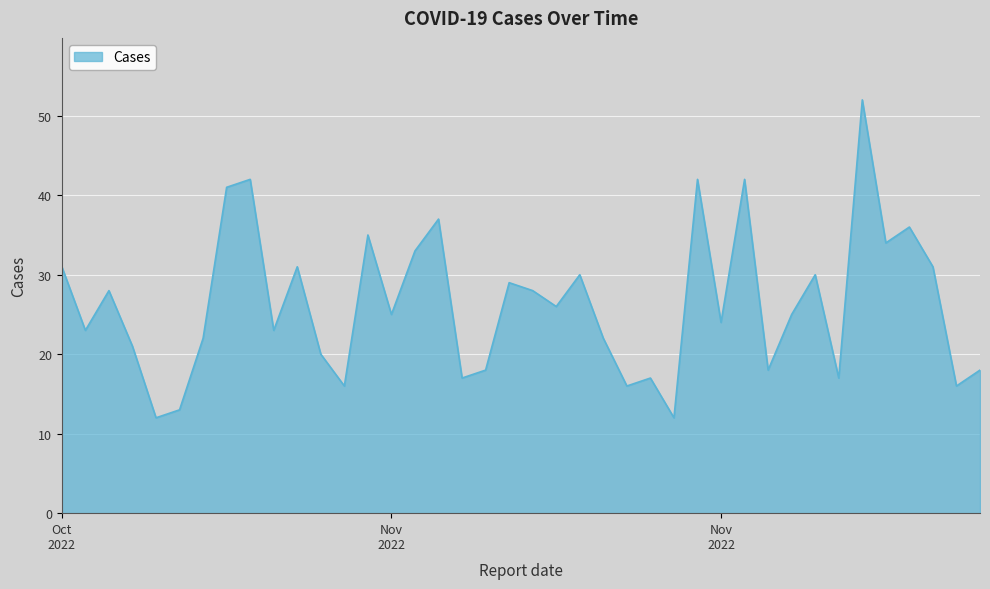

What is the difference between the maximum and minimum values?

40